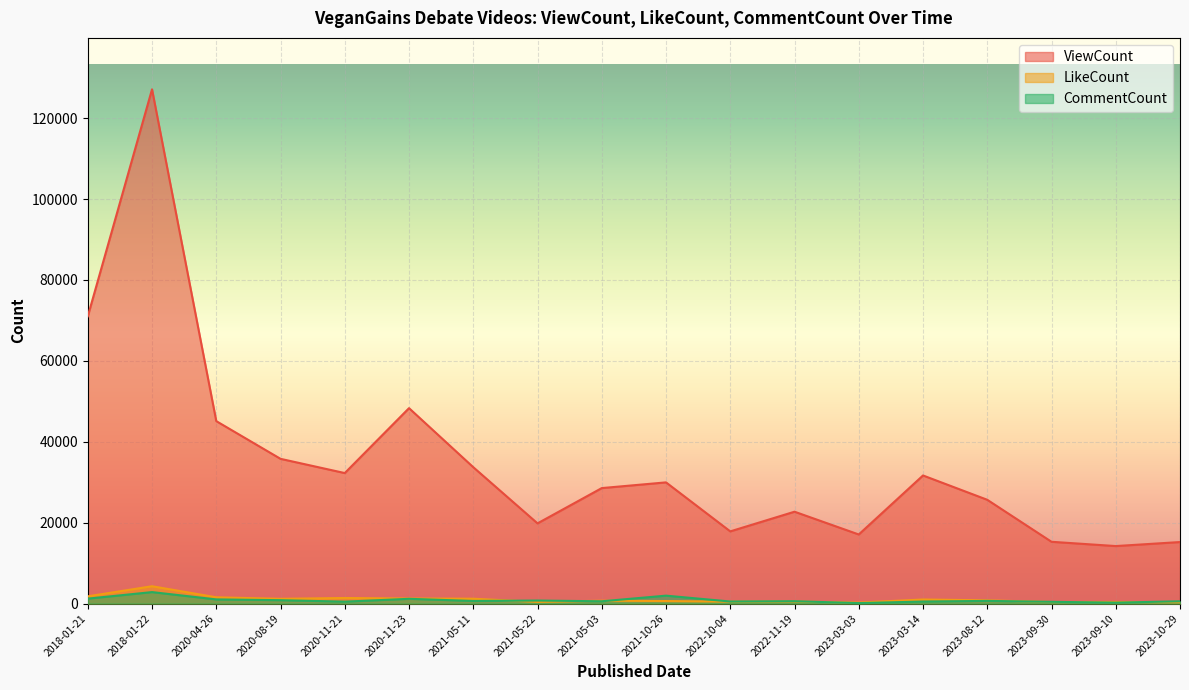

At which label does ViewCount first exceed 29954?

2018-01-21